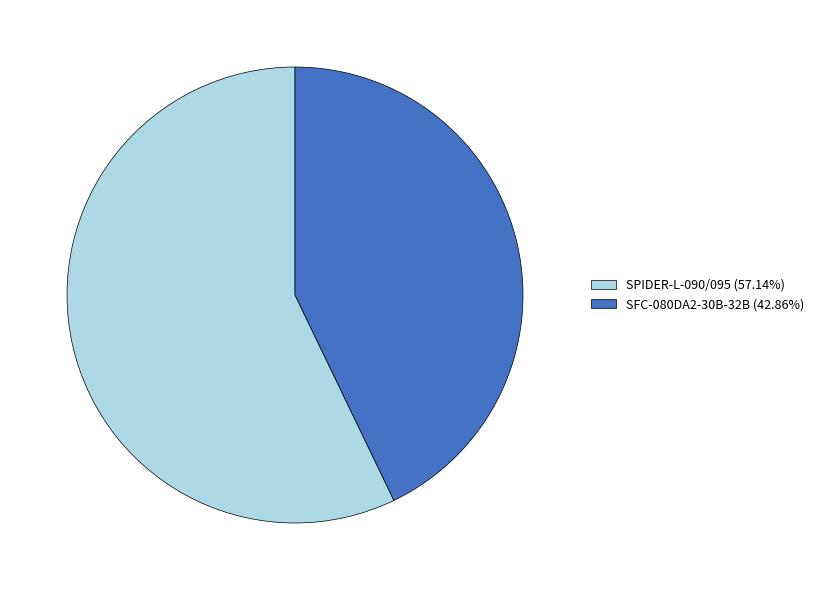

Do SFC-080DA2-30B-32B (42.86%) and SPIDER-L-090/095 (57.14%) together represent more than half of the pie?

Yes